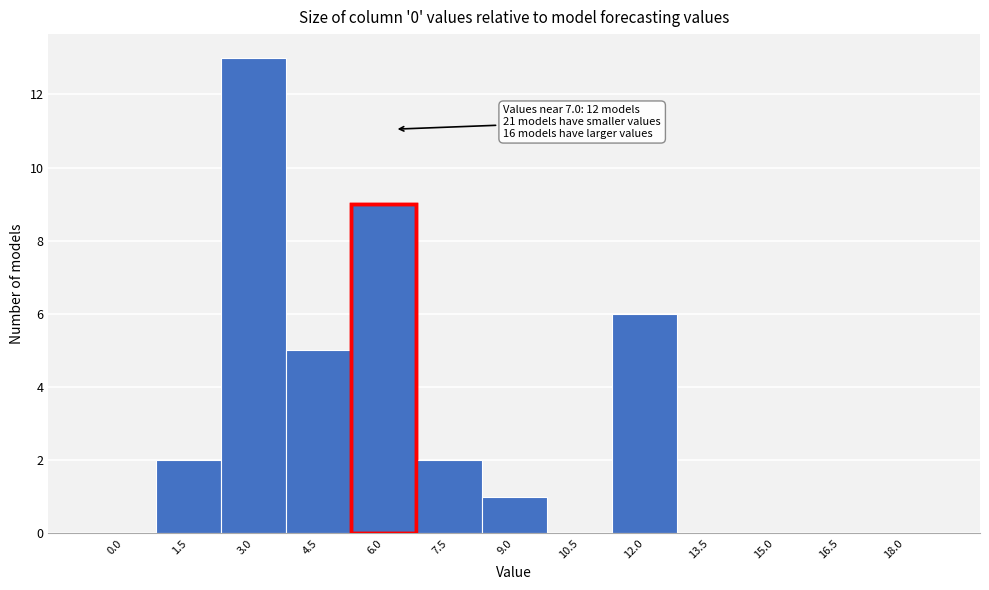

Reading left to right, extract all data points from this chart.

0.0=0	1.5=2	3.0=13	4.5=5	6.0=9	7.5=2	9.0=1	10.5=0	12.0=6	13.5=0	15.0=0	16.5=0	18.0=0